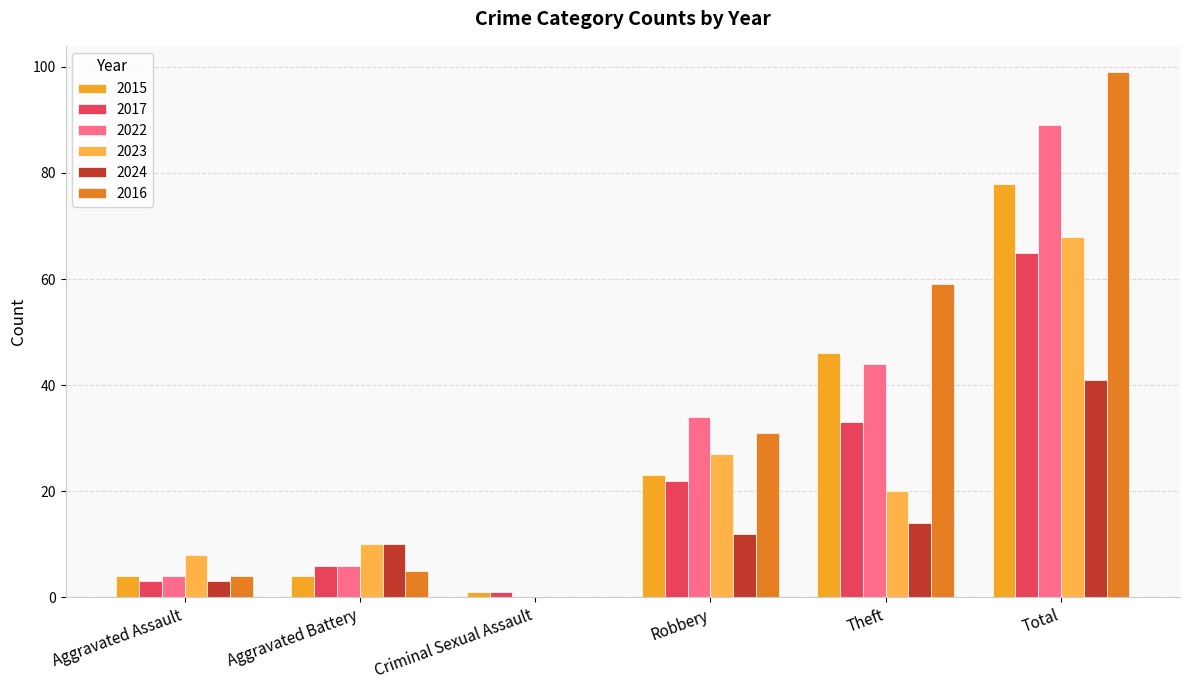

Which series has the largest total across all categories?

2016